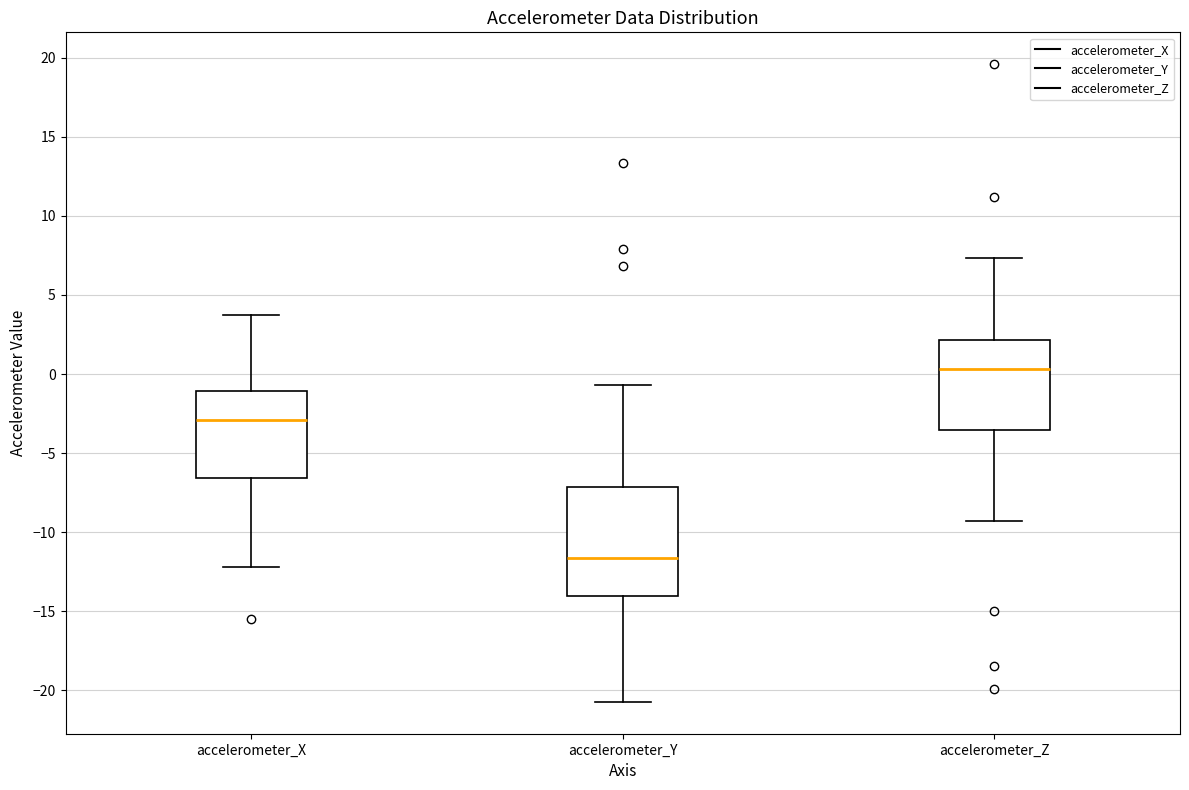

Where is the lower edge of the box for accelerometer_Y on the y-axis? The values are not printed on the chart, so give them approximately, as read against the axis.

-14.0